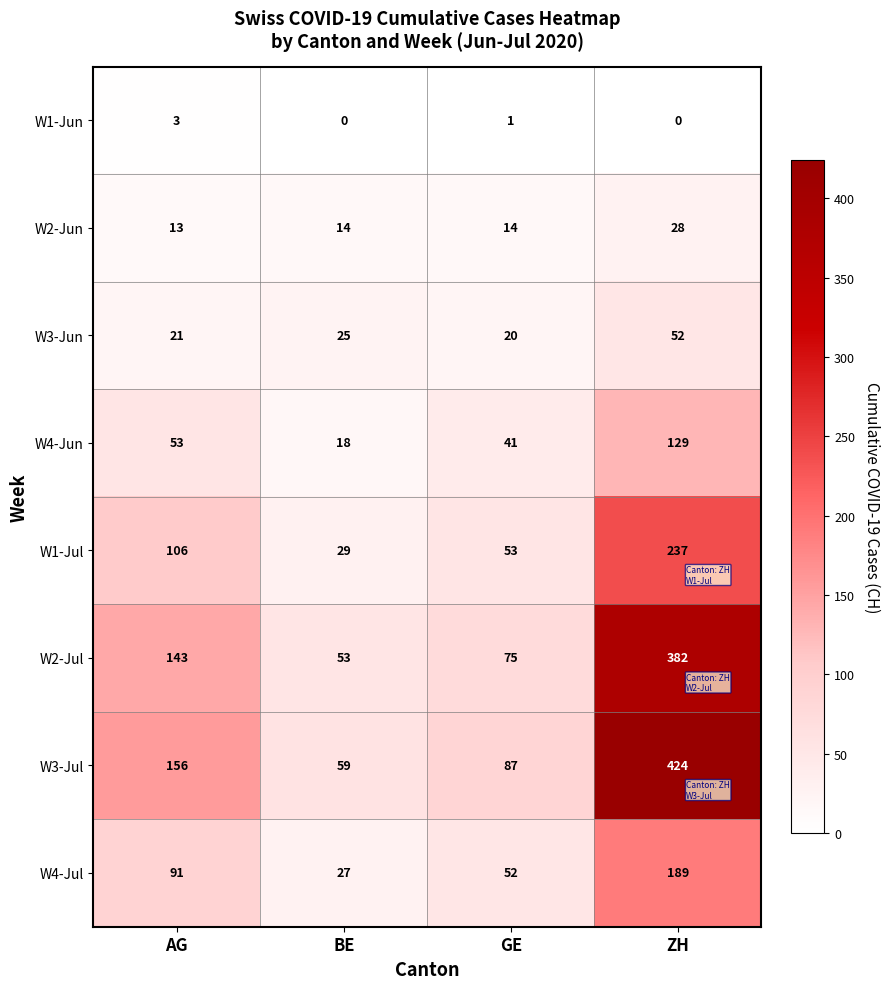

The value of W1-Jun at AG is 3. True or false?

True